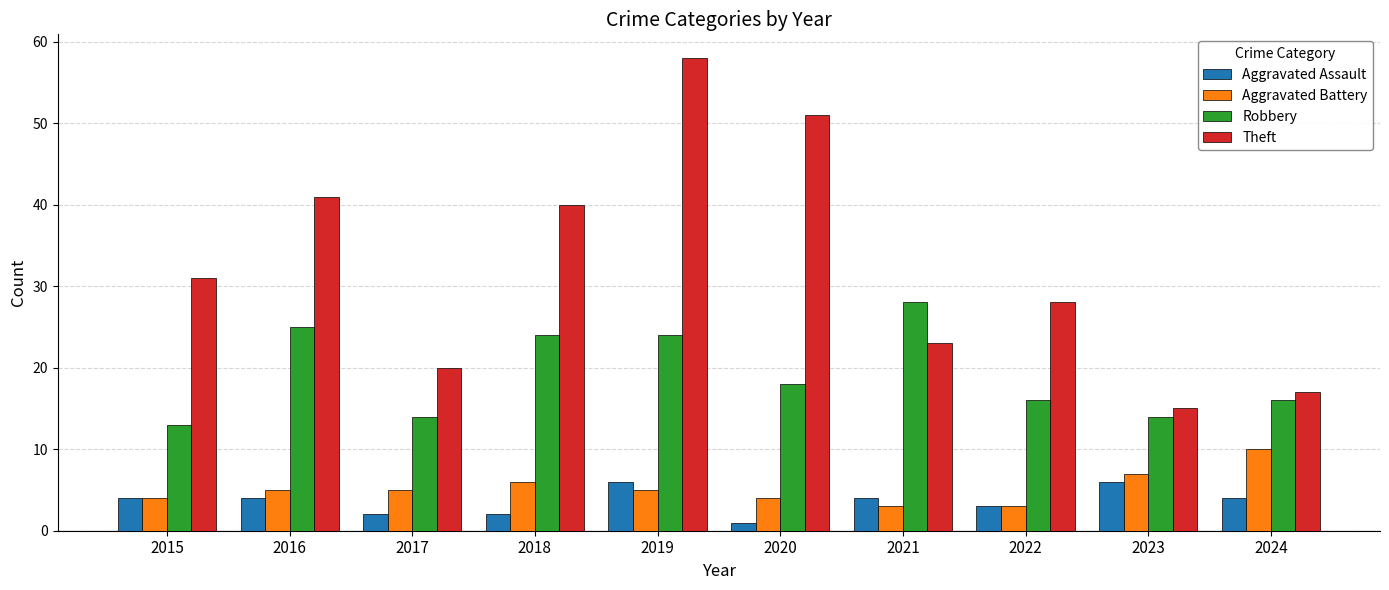

Read the Robbery value at 2018.

24